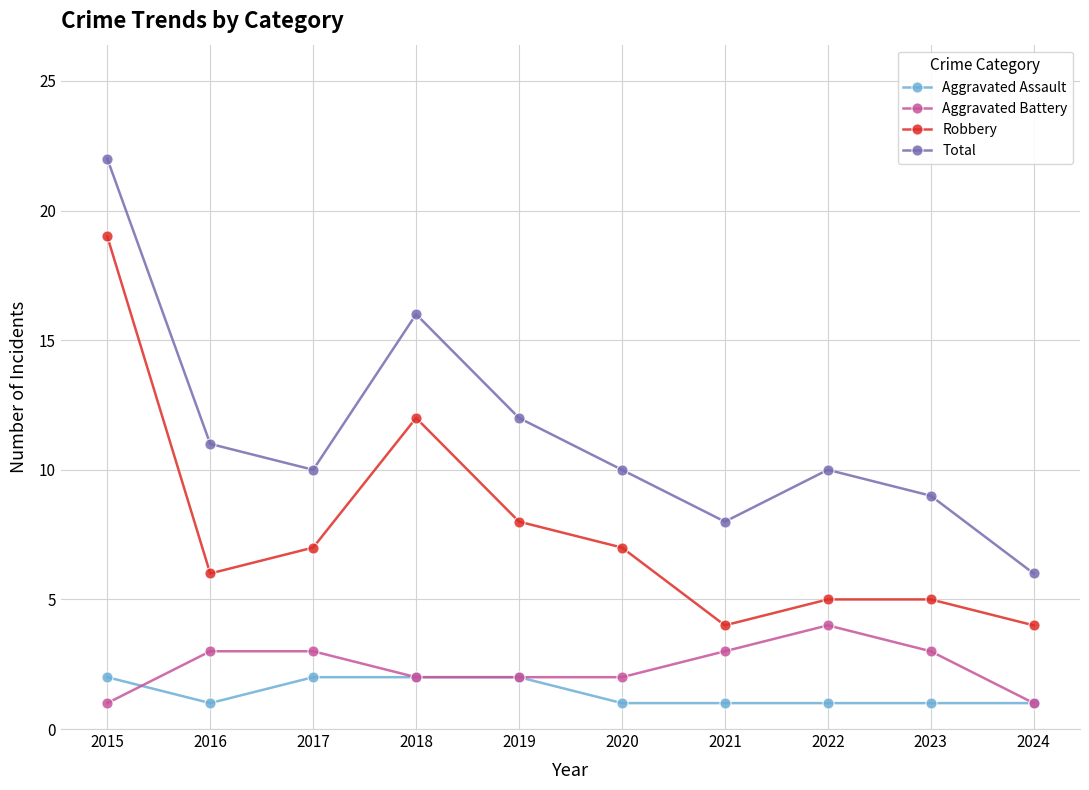

How many interior local valleys does the Total series have?

2